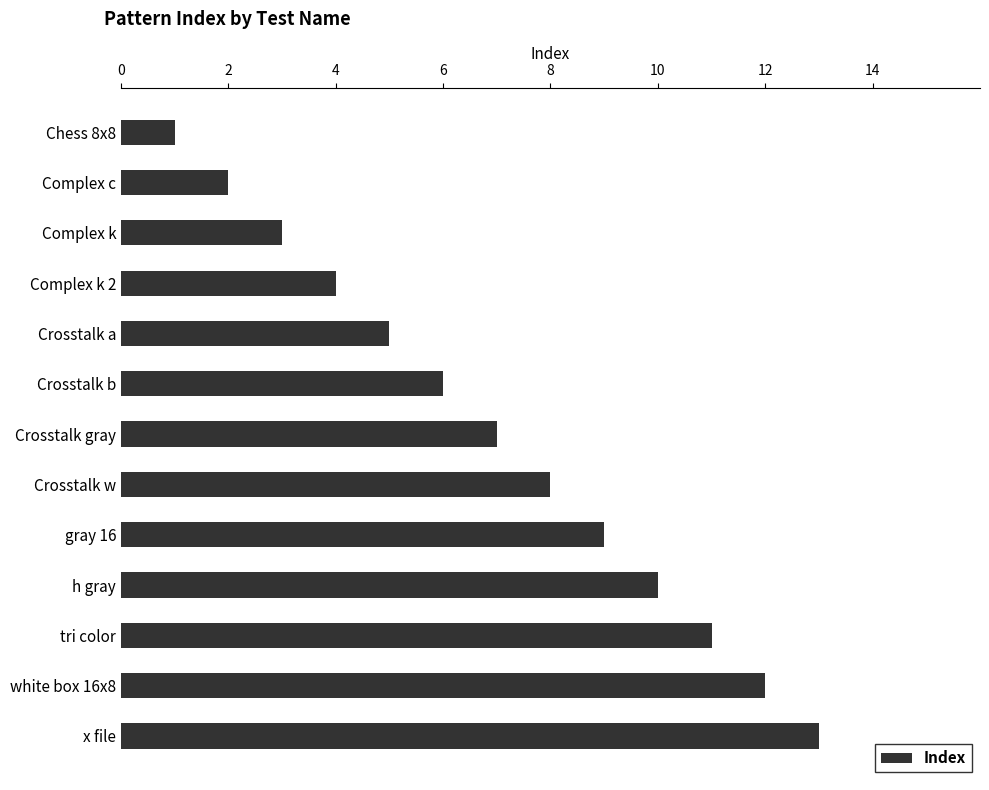

What is the average value?

7